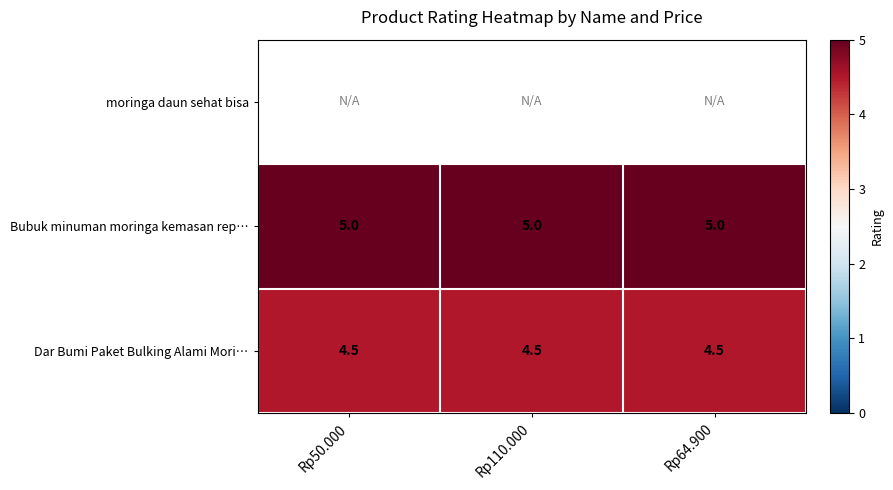

The Bubuk minuman moringa kemasan rep… series shows 5.0 at Rp110.000. True or false?

True